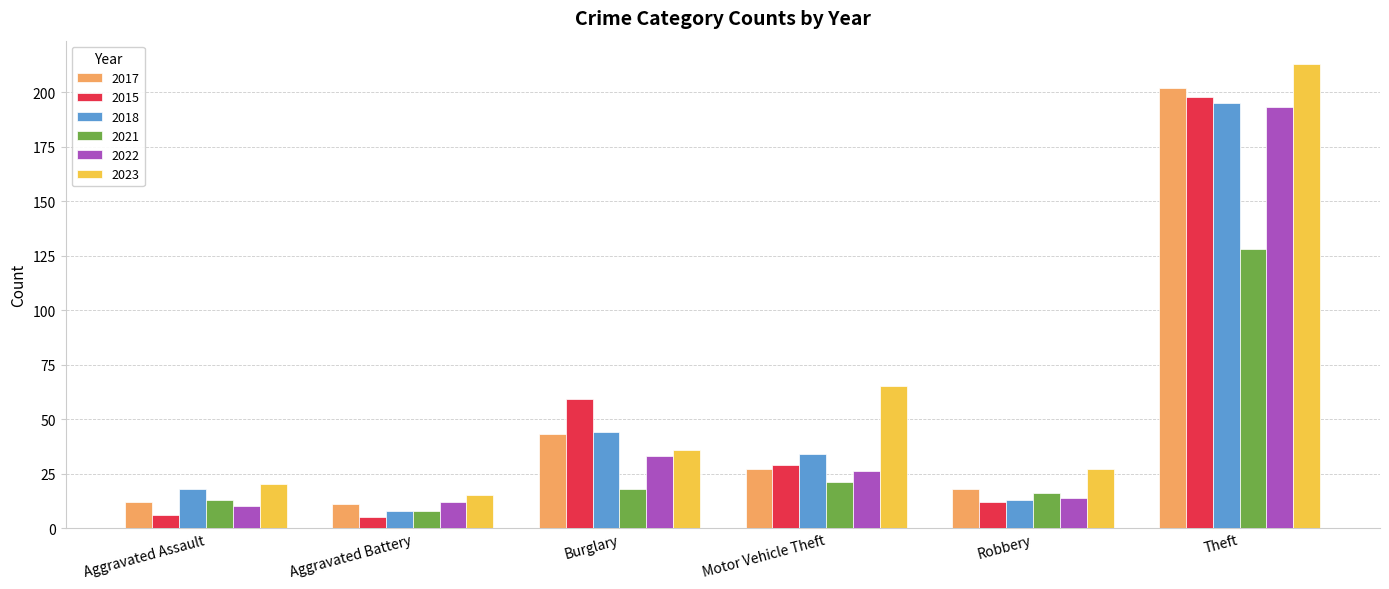

What is the average value of the 2017 series?

52